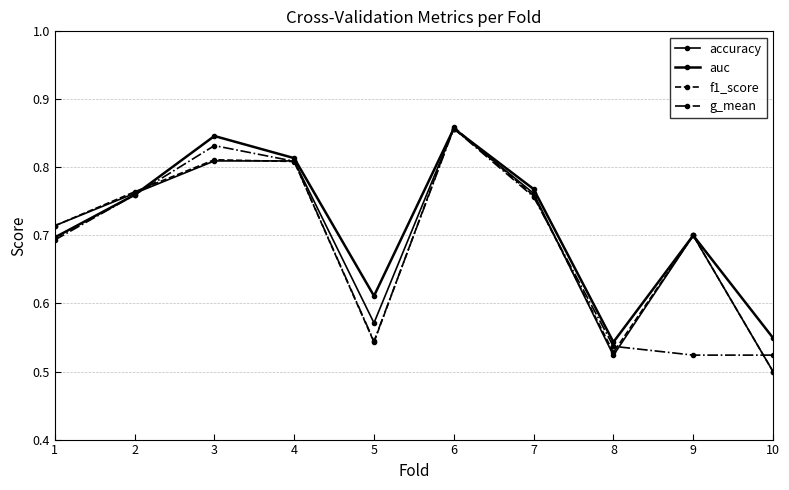

Reading right to left, extract all data points from this chart.

accuracy: 0.5	0.7	0.5	0.8	0.9	0.6	0.8	0.8	0.8	0.7
auc: 0.5	0.7	0.5	0.8	0.9	0.6	0.8	0.8	0.8	0.7
f1_score: 0.5	0.7	0.5	0.8	0.9	0.5	0.8	0.8	0.8	0.7
g_mean: 0.5	0.5	0.5	0.8	0.9	0.5	0.8	0.8	0.8	0.7